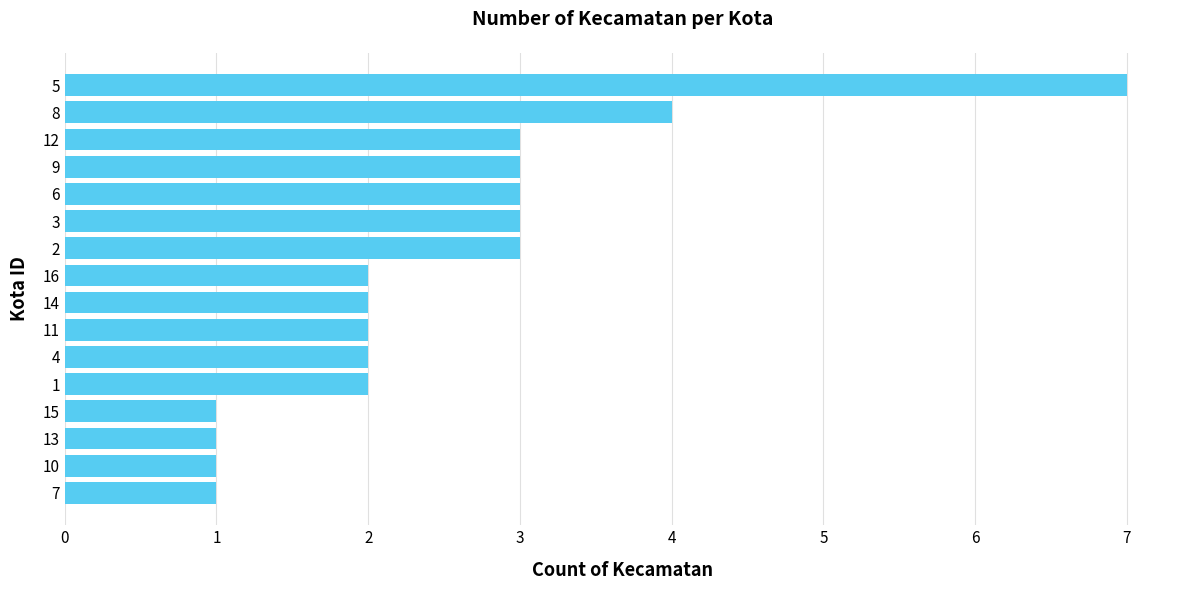

True or false: the data shows 1 at 6.

False